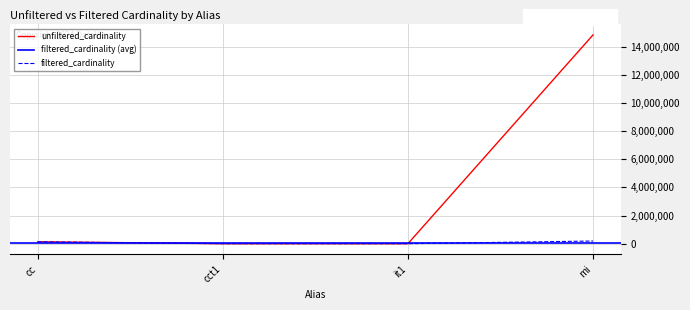

What is the difference between the highest and lowest values at it1?

112